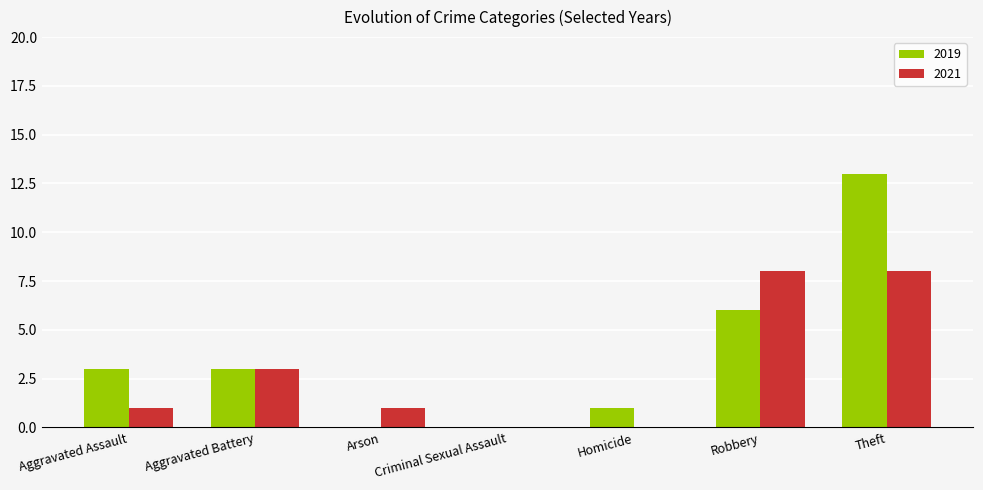

Reading left to right, list all the values displayed in this chart.

2019: Aggravated Assault=3	Aggravated Battery=3	Arson=0	Criminal Sexual Assault=0	Homicide=1	Robbery=6	Theft=13
2021: Aggravated Assault=1	Aggravated Battery=3	Arson=1	Criminal Sexual Assault=0	Homicide=0	Robbery=8	Theft=8